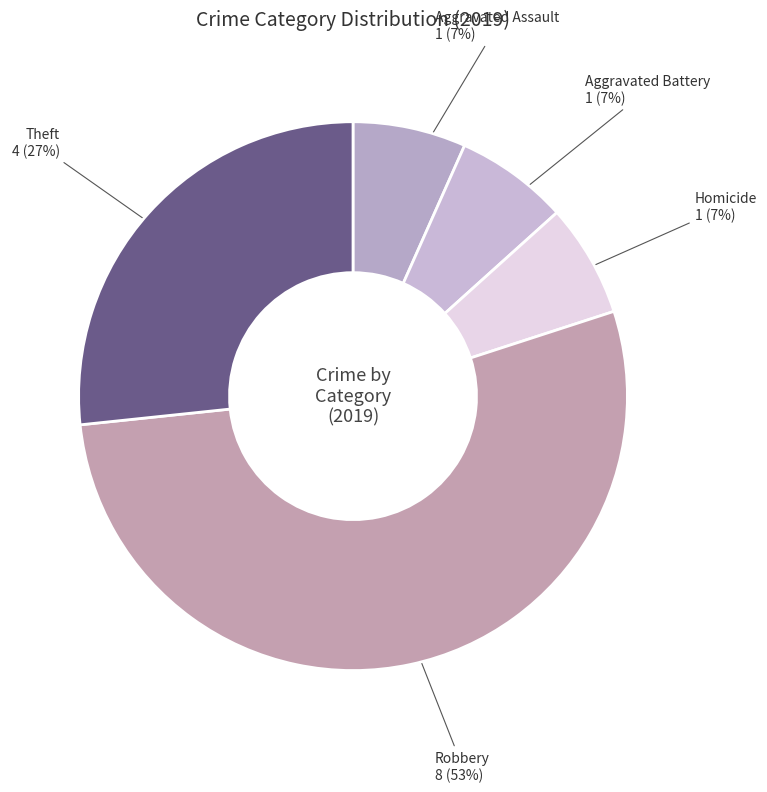

Between Homicide and Theft, which is larger?

Theft